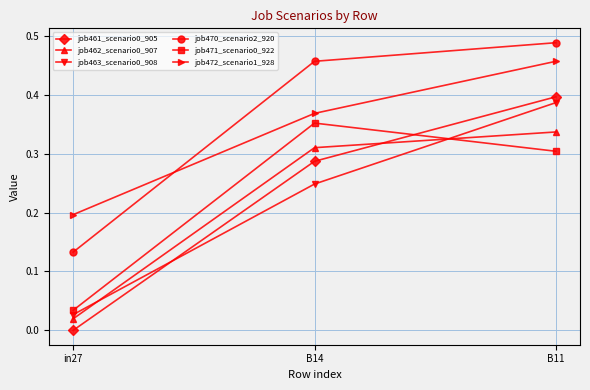

Which series changed the most between in27 and B14?

job470_scenario2_920